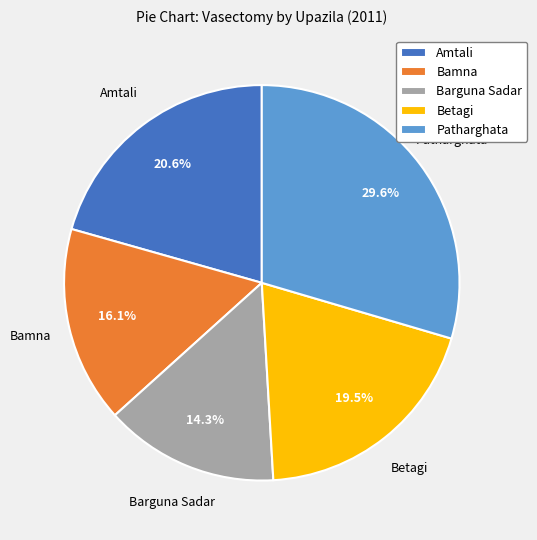

Count the number of slices in the pie.

5